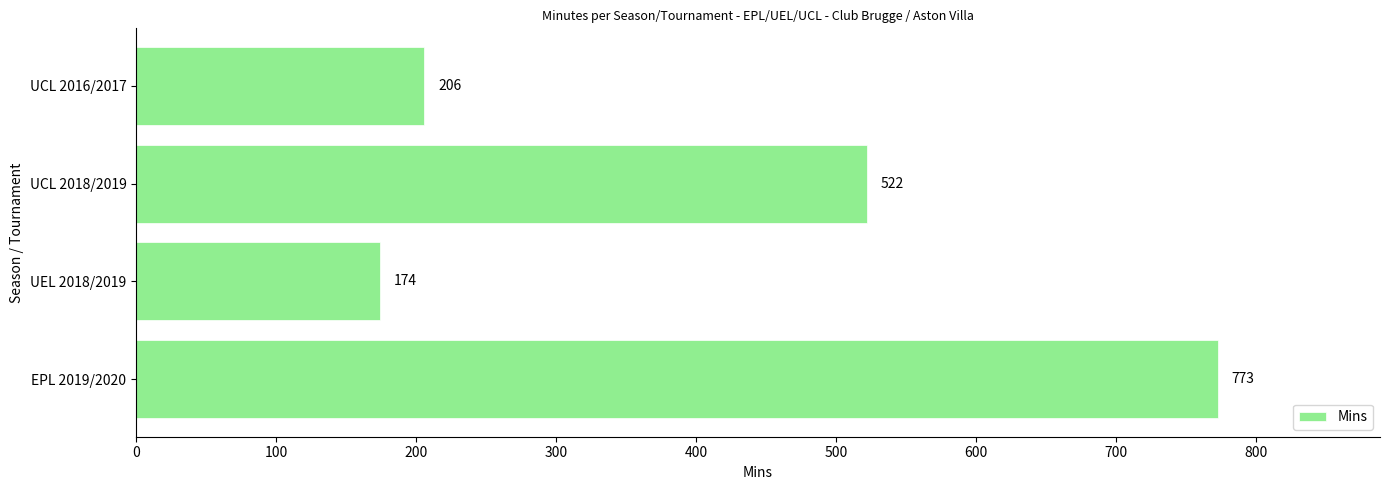

Reading bottom to top, extract all data points from this chart.

EPL 2019/2020=773	UEL 2018/2019=174	UCL 2018/2019=522	UCL 2016/2017=206